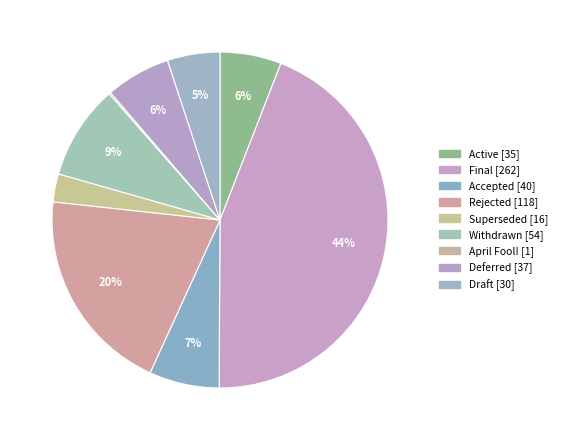

What is the smallest slice in the pie chart?

April Fool!